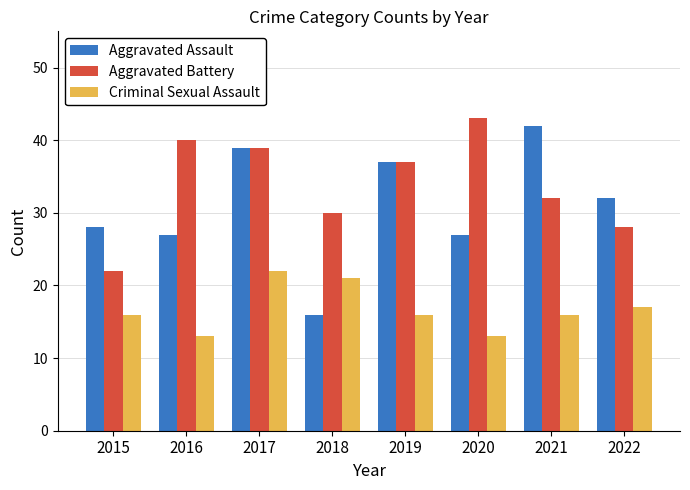

Reading right to left, list all the values displayed in this chart.

Aggravated Assault: 2022=32	2021=42	2020=27	2019=37	2018=16	2017=39	2016=27	2015=28
Aggravated Battery: 2022=28	2021=32	2020=43	2019=37	2018=30	2017=39	2016=40	2015=22
Criminal Sexual Assault: 2022=17	2021=16	2020=13	2019=16	2018=21	2017=22	2016=13	2015=16